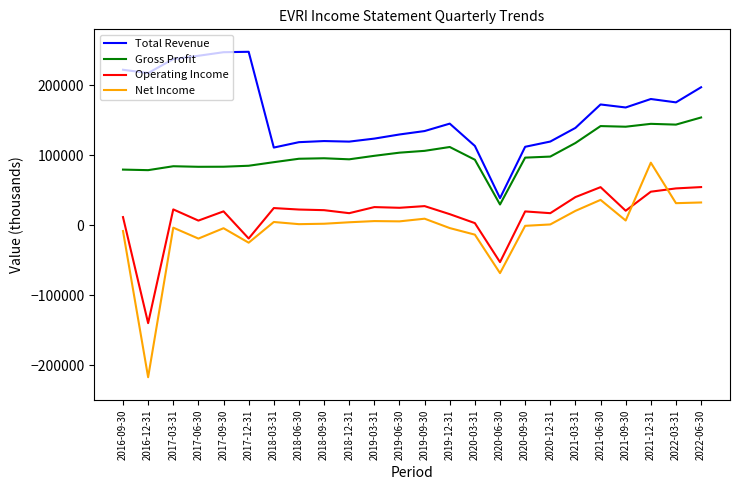

Is it true that Gross Profit equals 96600 at 2020-09-30?

True